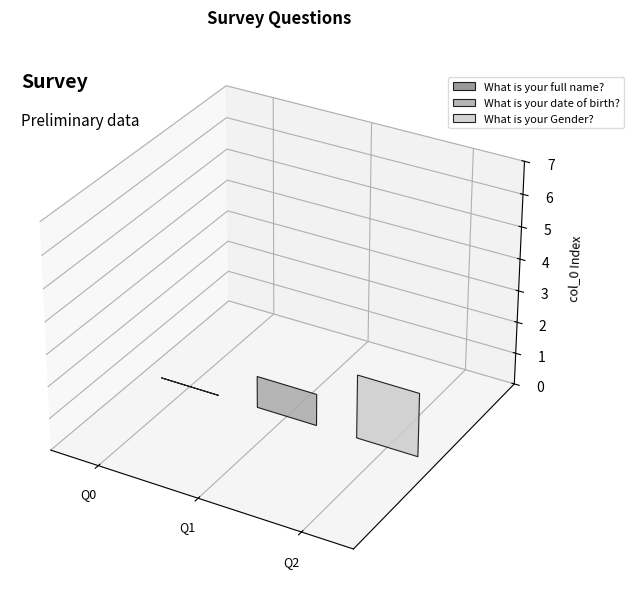

Rank the categories by value from highest to lowest.

What is your Gender?, What is your date of birth?, What is your full name?